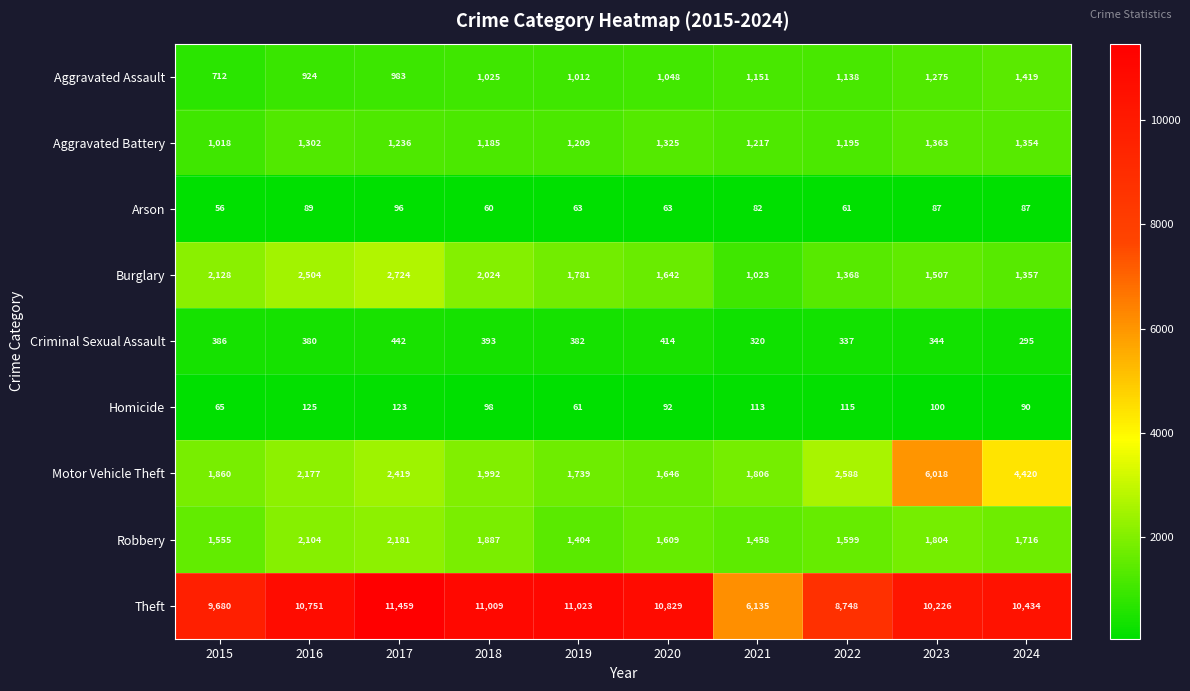

Rank the categories by Motor Vehicle Theft value from highest to lowest.

2023, 2024, 2022, 2017, 2016, 2018, 2015, 2021, 2019, 2020